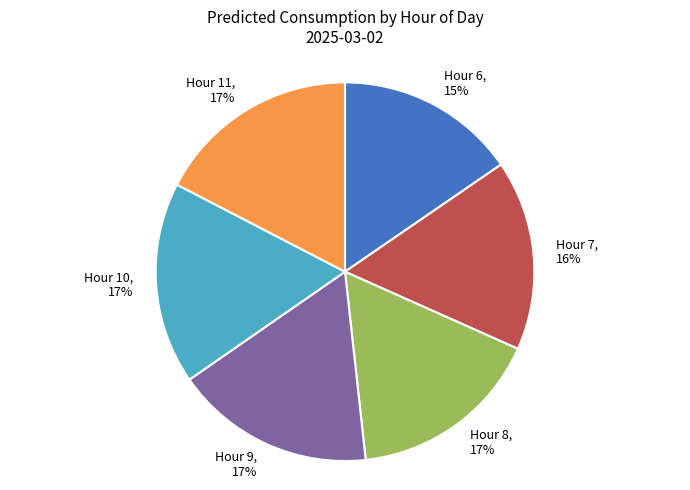

How many slices are in this pie chart?

6